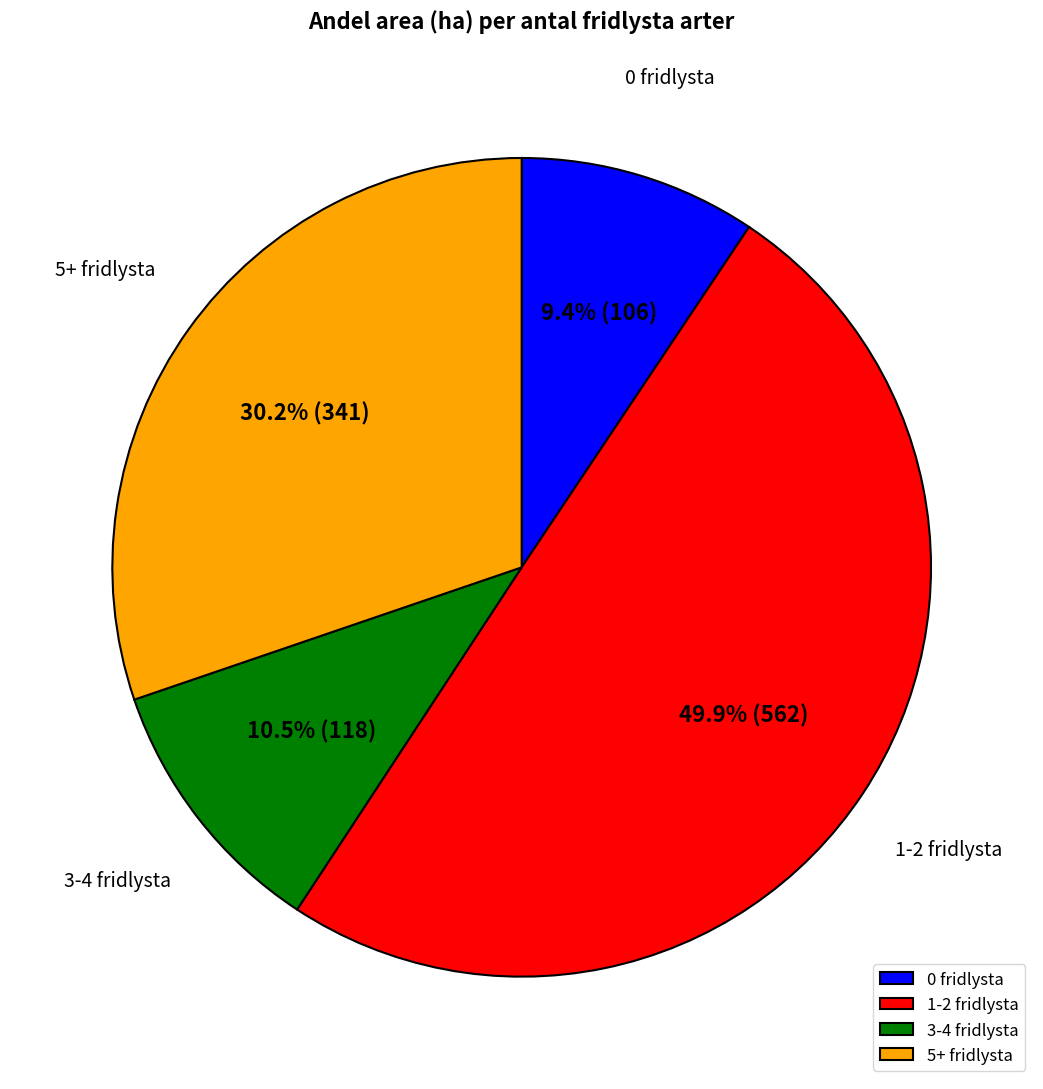

Does 0 fridlysta account for over 50% of the chart?

No